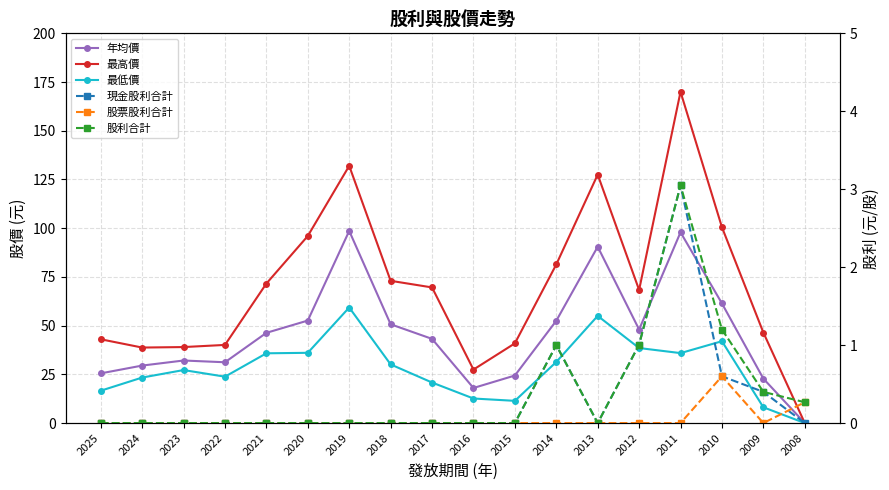

What are all the series names shown in the legend?

年均價, 最高價, 最低價, 現金股利合計, 股票股利合計, 股利合計